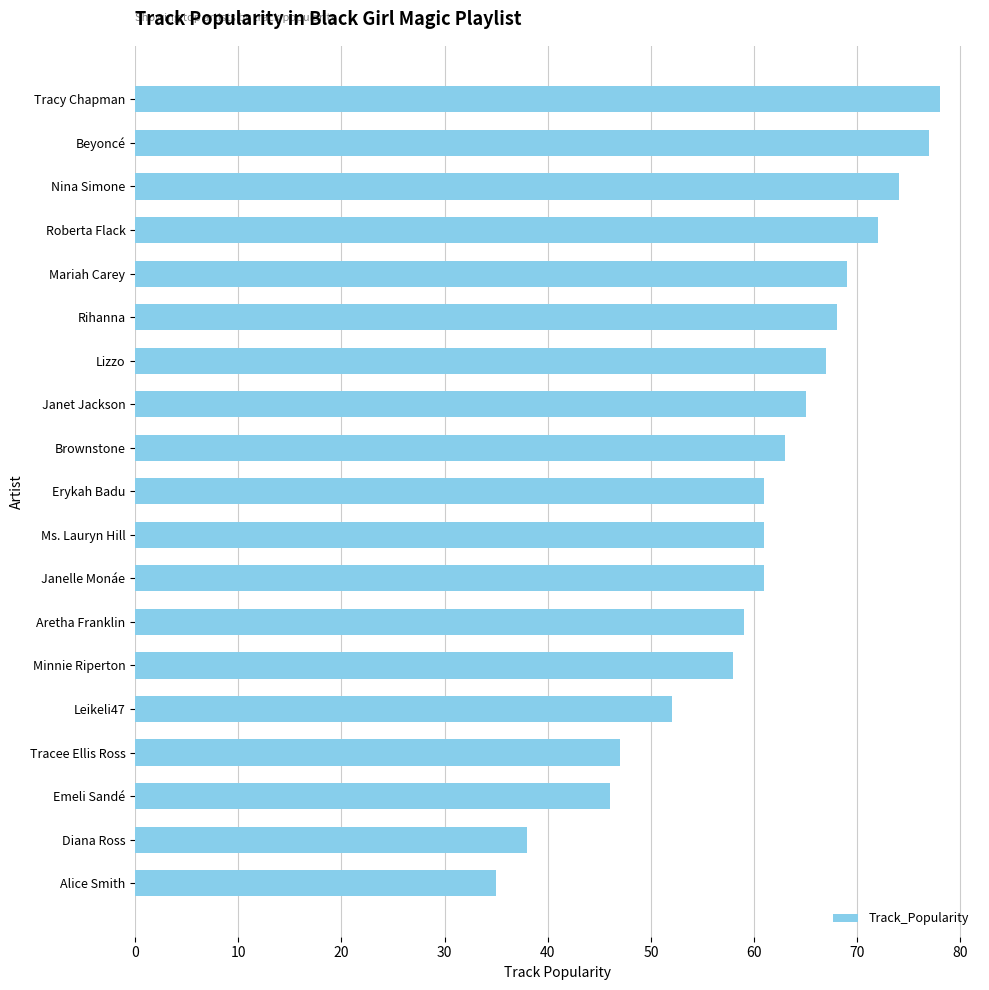

How many categories are shown in the chart?

19